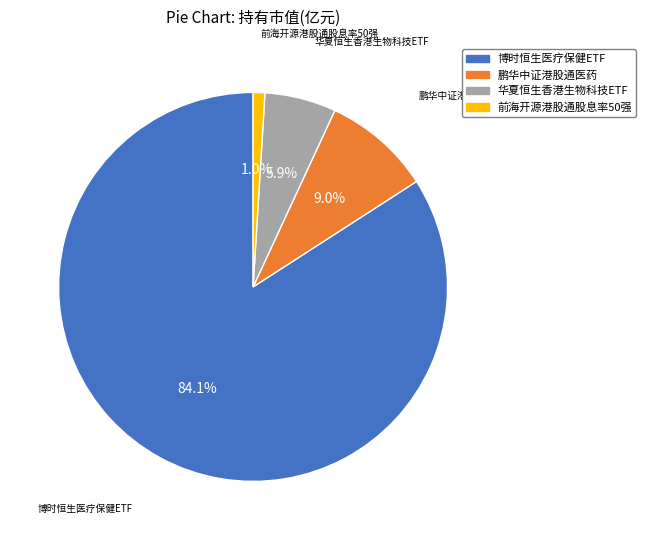

Is there any slice that represents more than half of the pie?

Yes